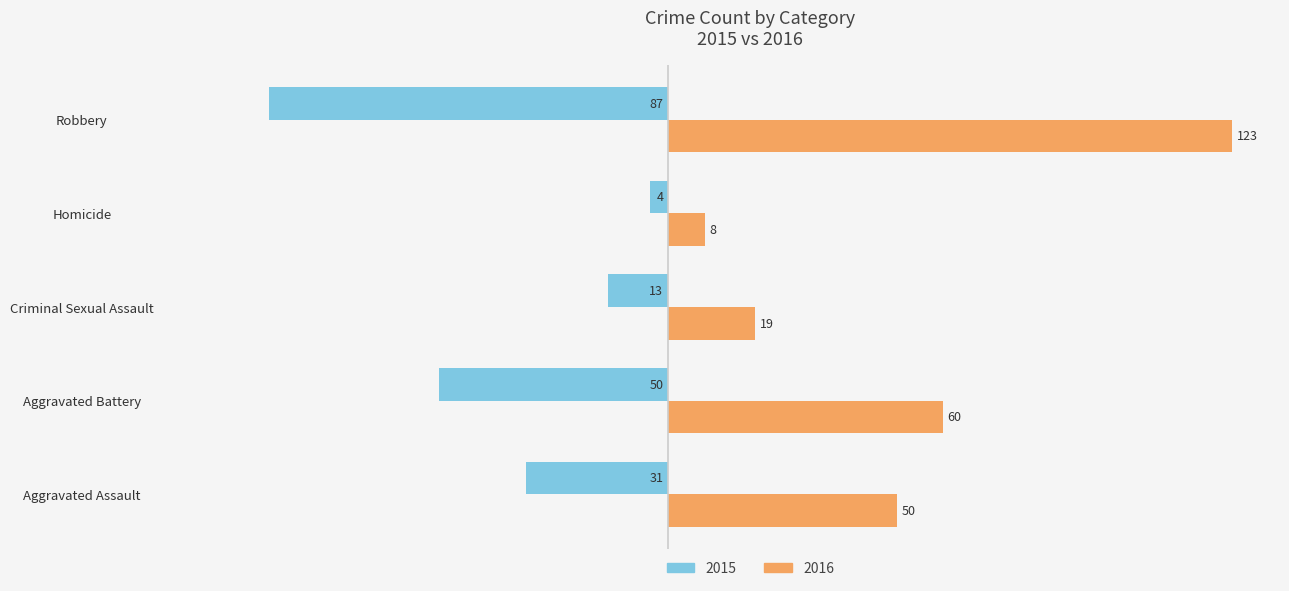

What is the maximum value shown in the chart?

123